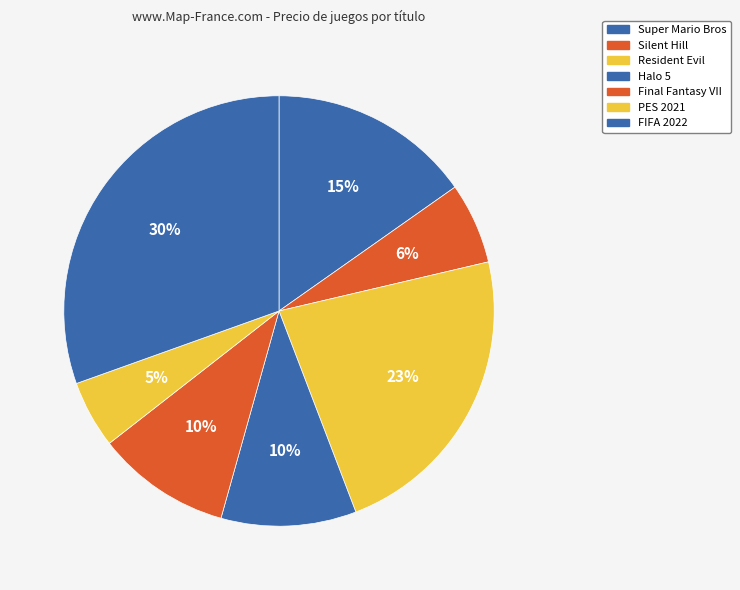

Is the sum of Final Fantasy VII and Halo 5 greater than half?

No